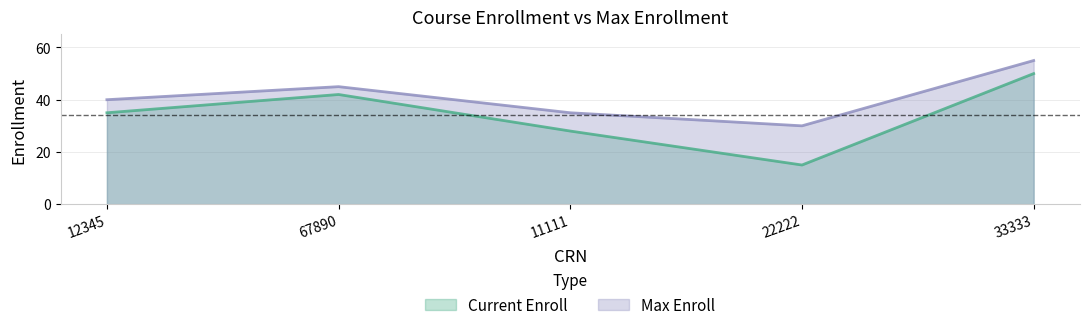

What is the total value across all series at 67890?

87